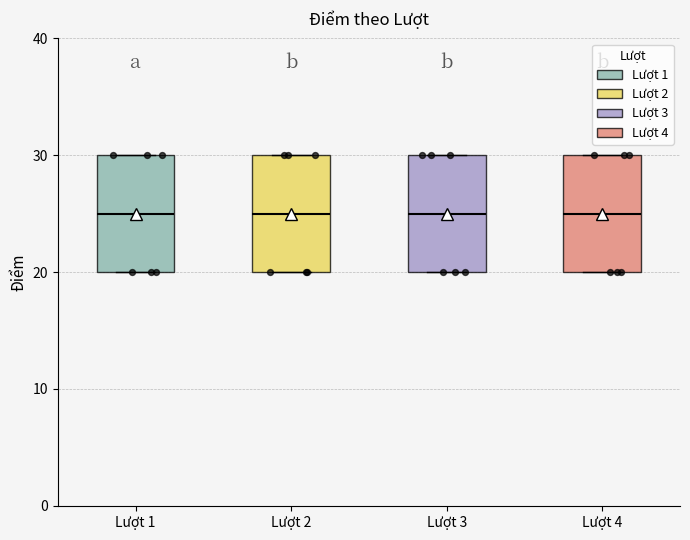

Reading left to right, read every box against the y-axis: the position of its median line, the range the box covers, and the ends of its whiskers. The values are not printed on the chart, so give them approximately, as read against the axis.

Lượt 1: median 25, box 20 to 30, whiskers 20 to 30
Lượt 2: median 25, box 20 to 30, whiskers 20 to 30
Lượt 3: median 25, box 20 to 30, whiskers 20 to 30
Lượt 4: median 25, box 20 to 30, whiskers 20 to 30